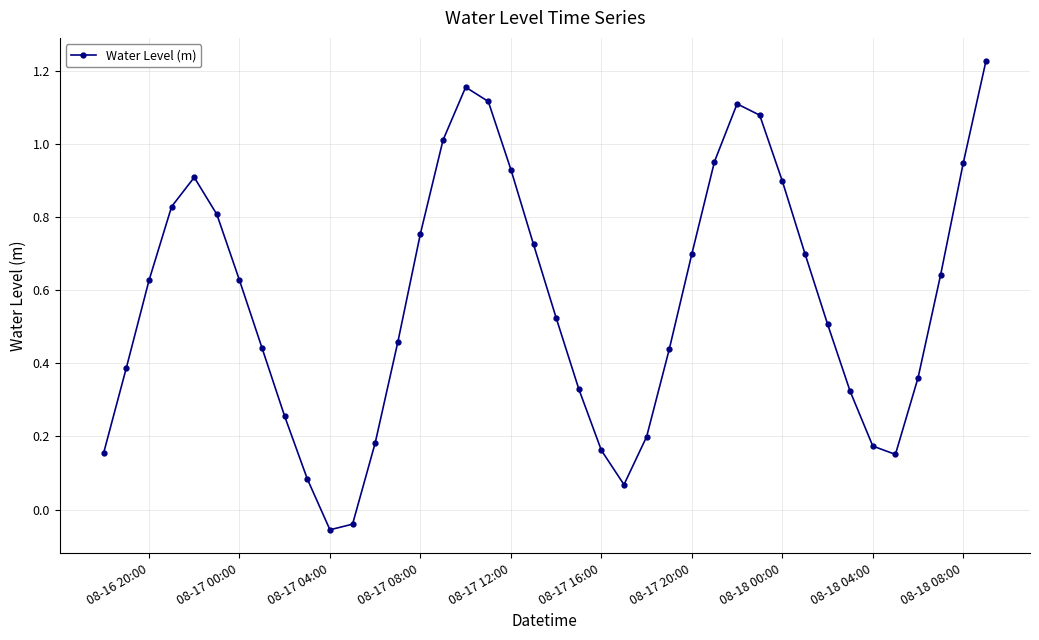

How many values are below zero?

2